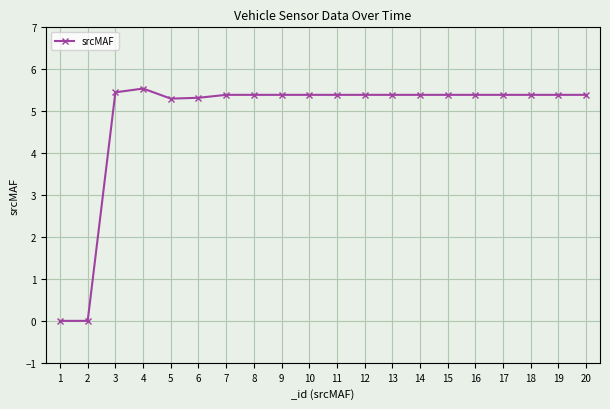

True or false: the data has more than 0 interior local peaks.

True